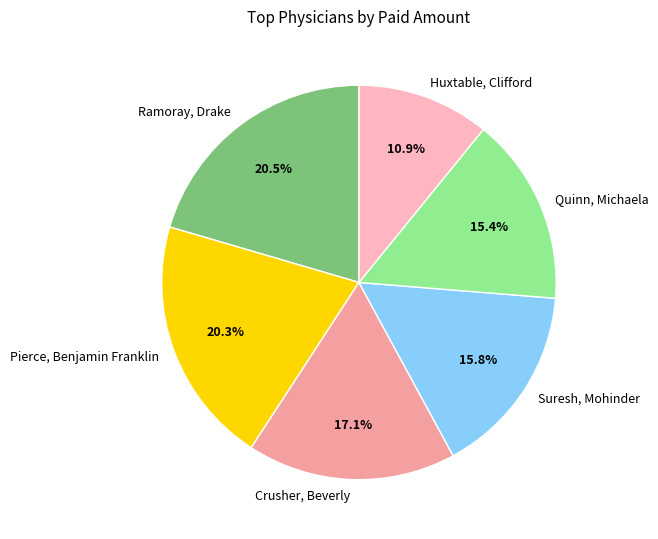

Is there a majority slice in this chart?

No